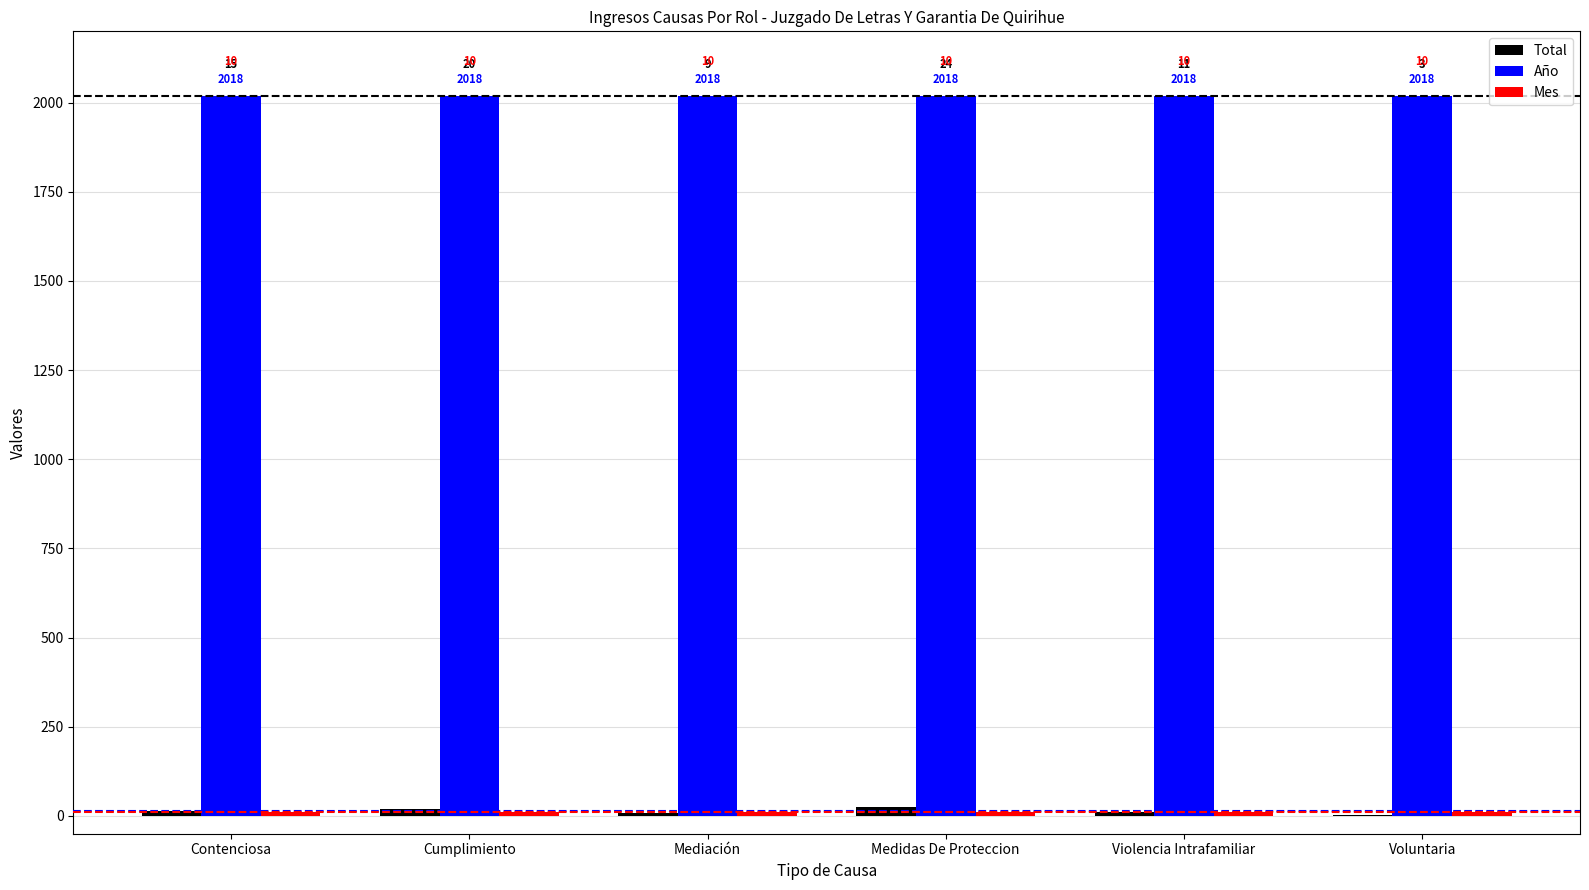

At which category is the sum across all series the highest?

Medidas De Proteccion